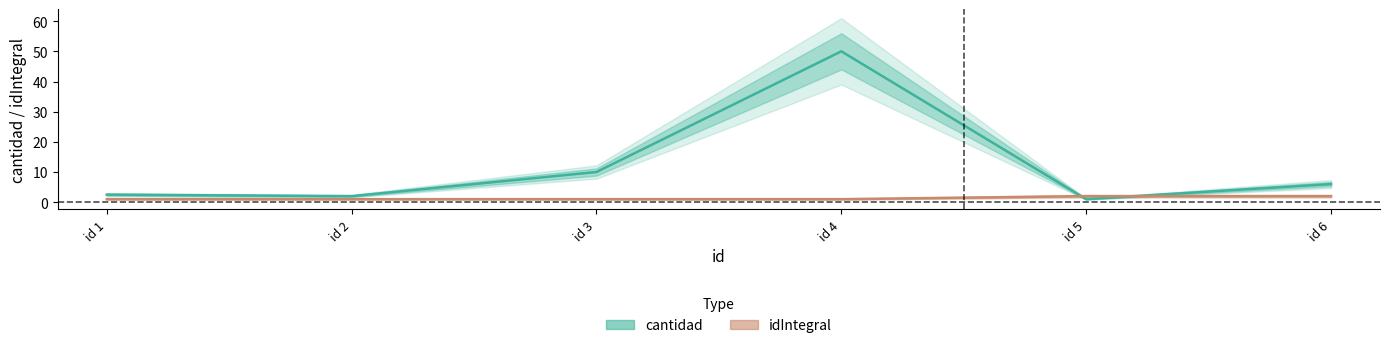

At how many categories does at least one series exceed 31?

1